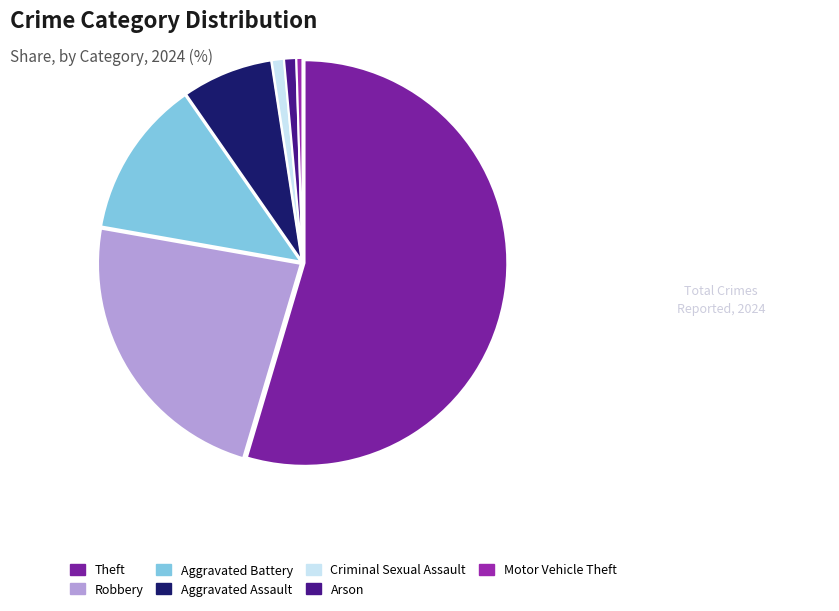

How many slices are in this pie chart?

7